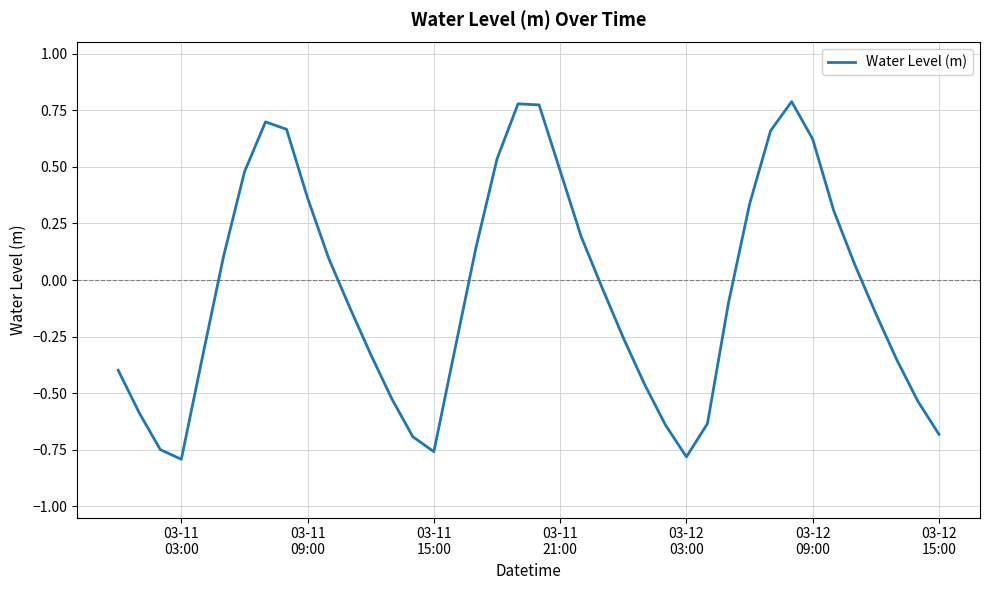

How many points are higher than both their immediate neighbors (excluding endpoints)?

3